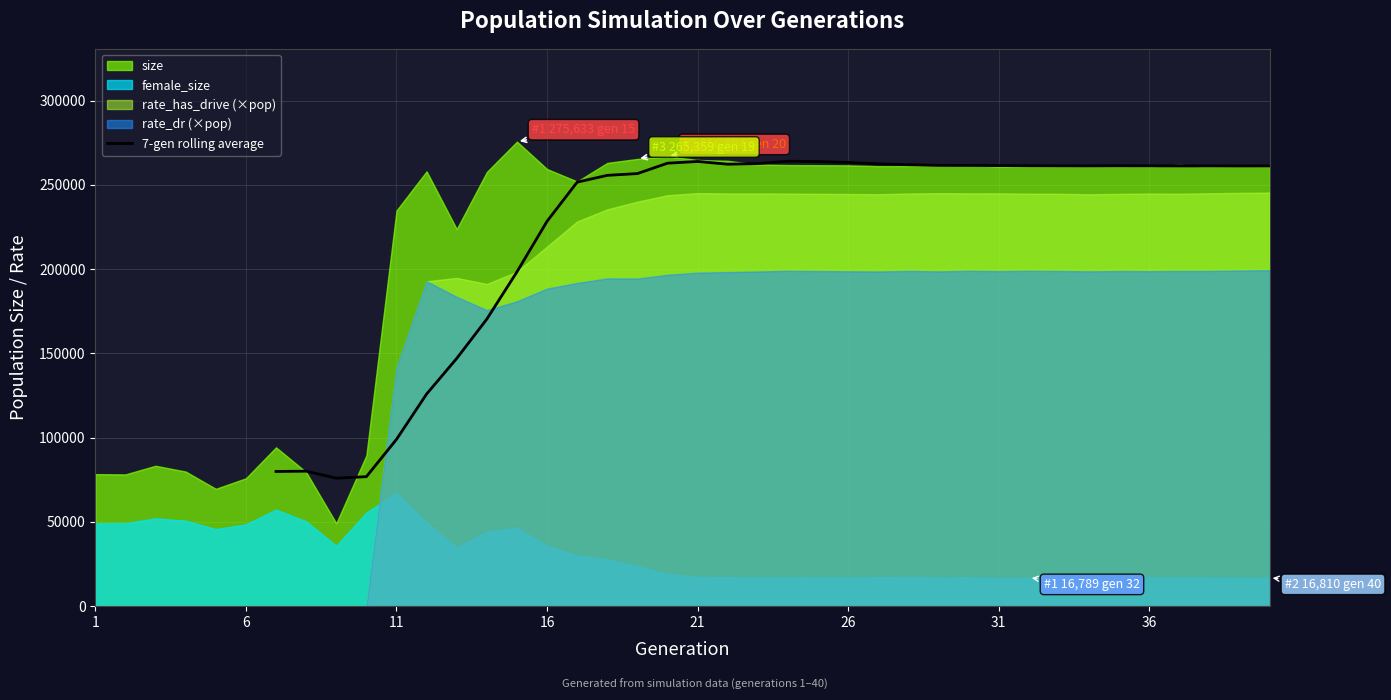

What is the highest value of the 7-gen rolling average series?

264000.6